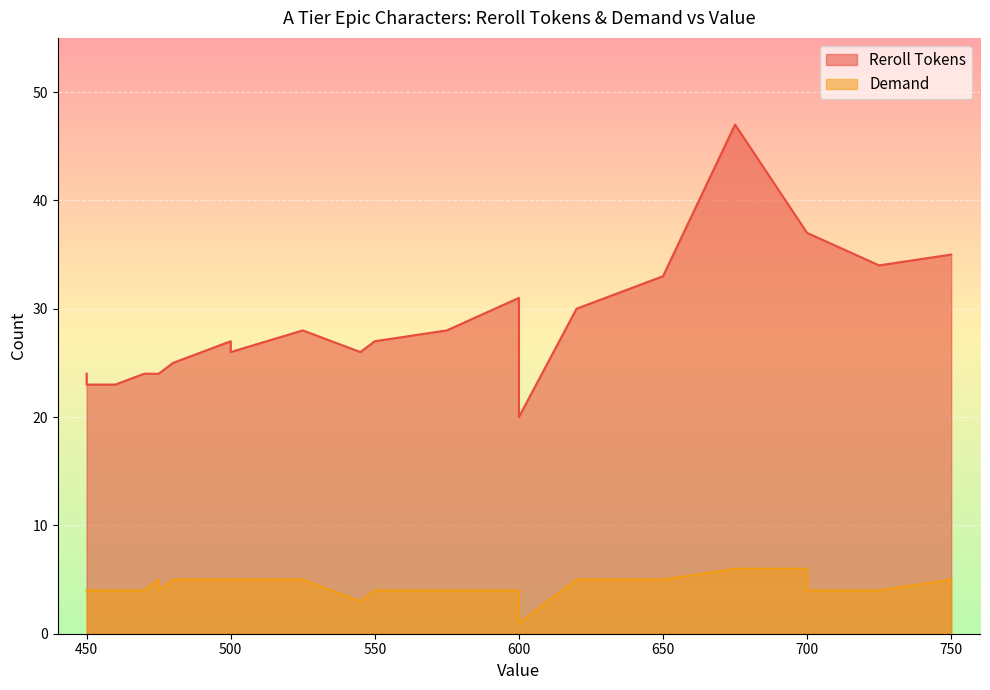

The value of Reroll Tokens at 620 is 12. True or false?

False